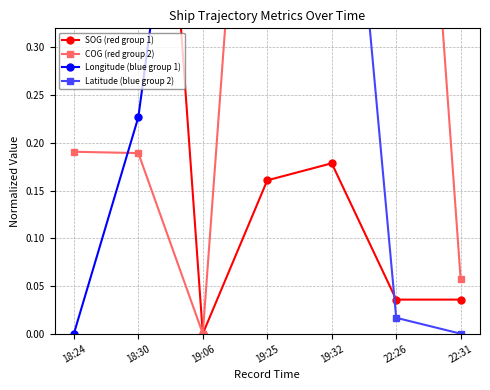

How many data points does each series have?

7